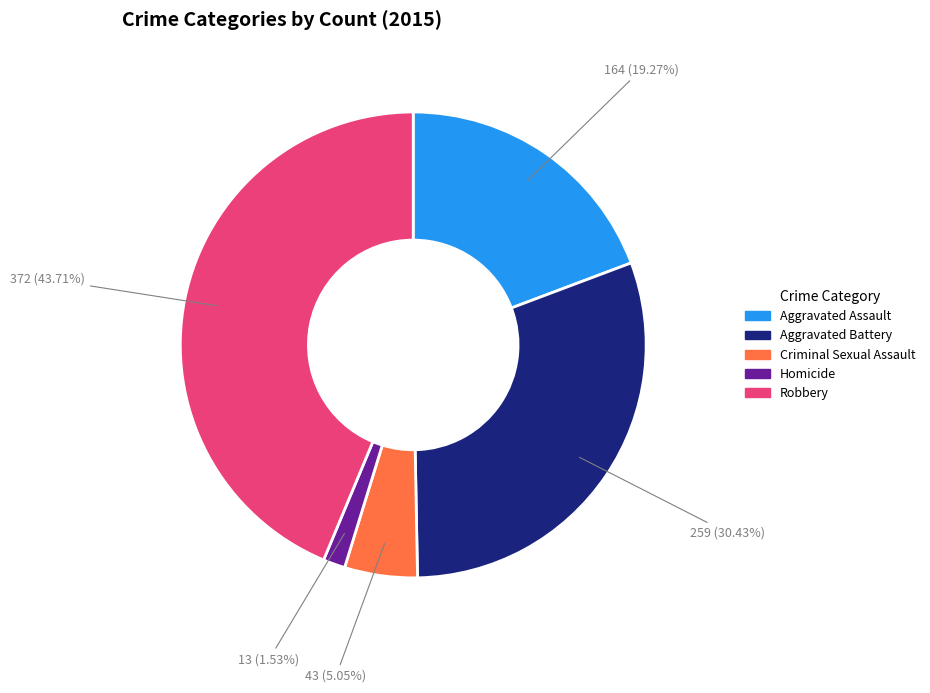

How many slices are in this pie chart?

5